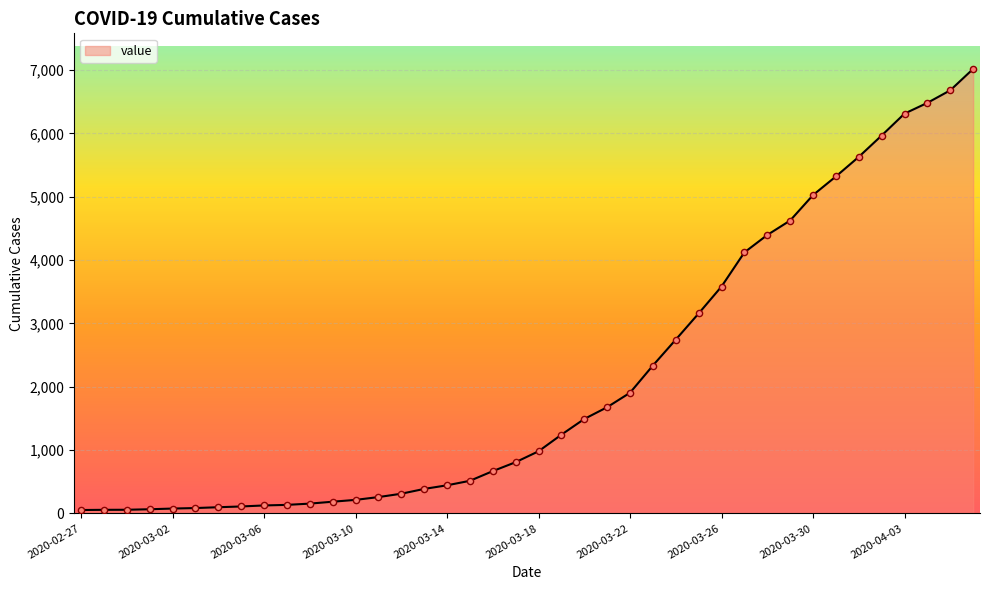

What is the maximum value shown in the chart?

7018